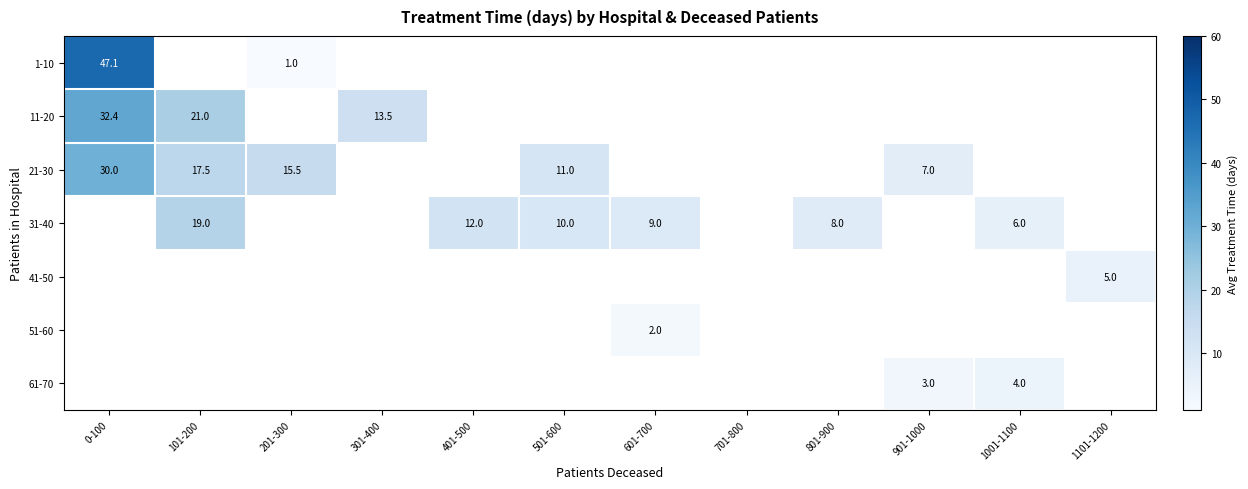

Which series changed the most between 501-600 and 901-1000?

21-30